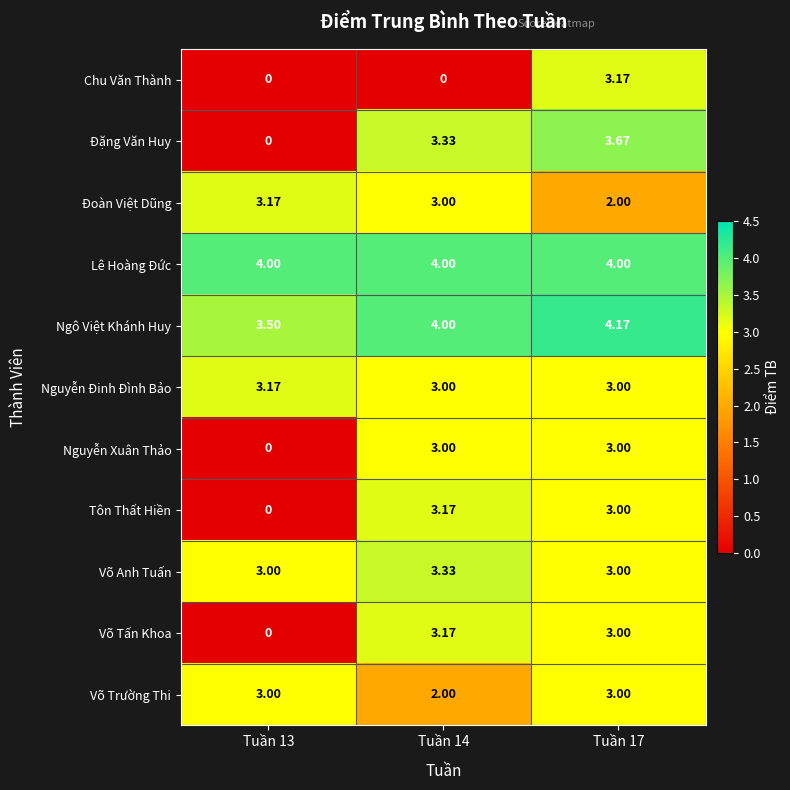

Between Tuần 13 and Tuần 14, which series saw the biggest shift?

Đặng Văn Huy